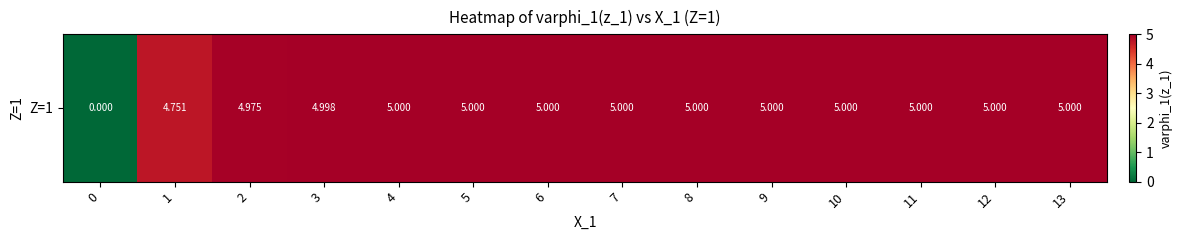

Is it true that the value at 1 is 1.6?

False